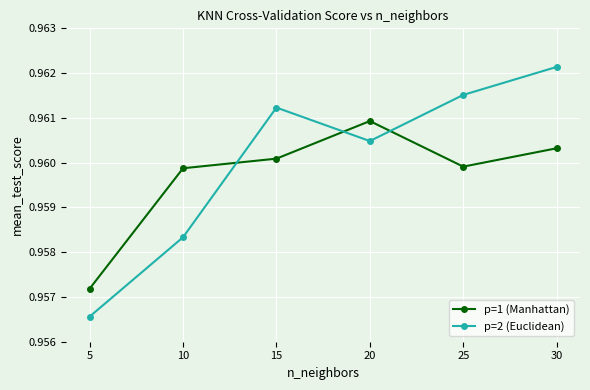

The p=2 (Euclidean) series shows 0.6 at 30. True or false?

False